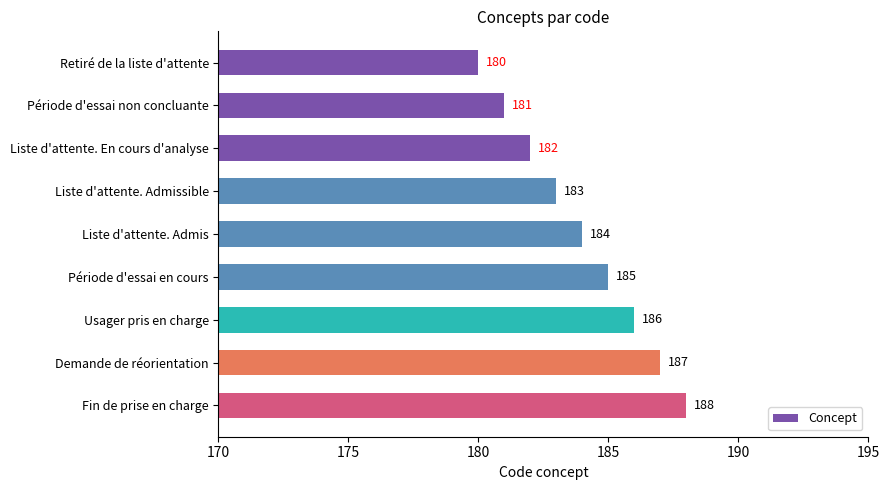

Count the values in the range 182 to 186.

5